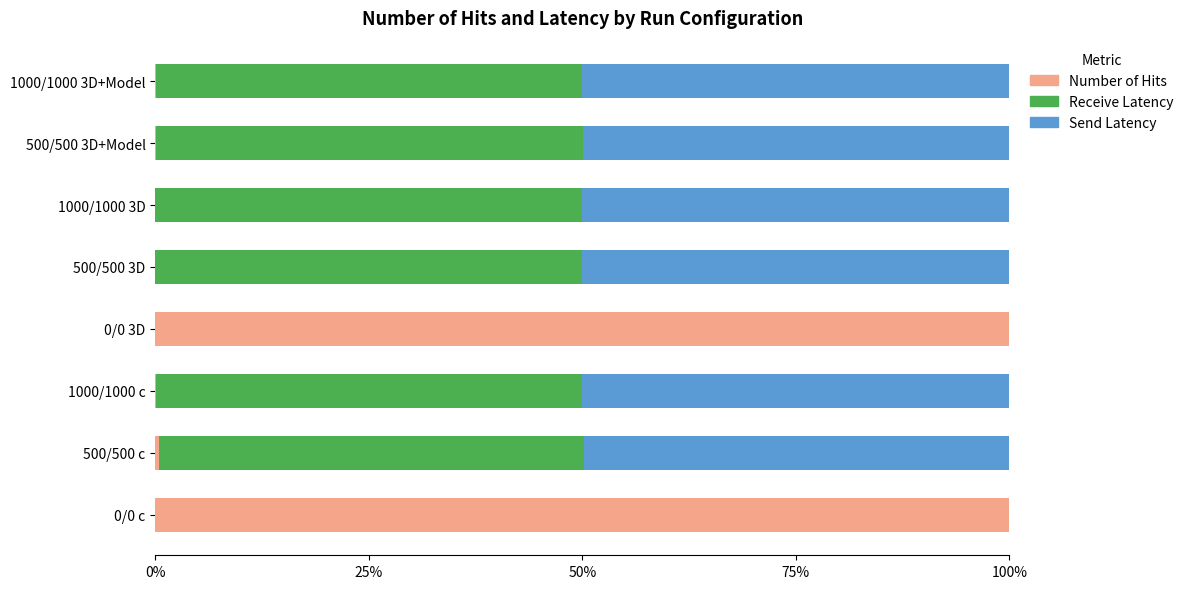

How many series are shown in this chart?

3